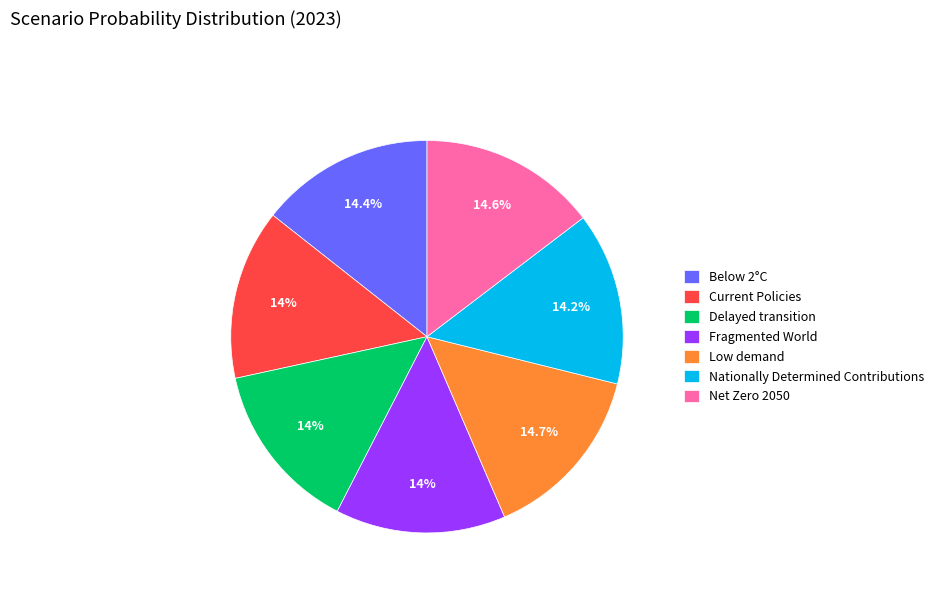

How many segments does this pie chart have?

7